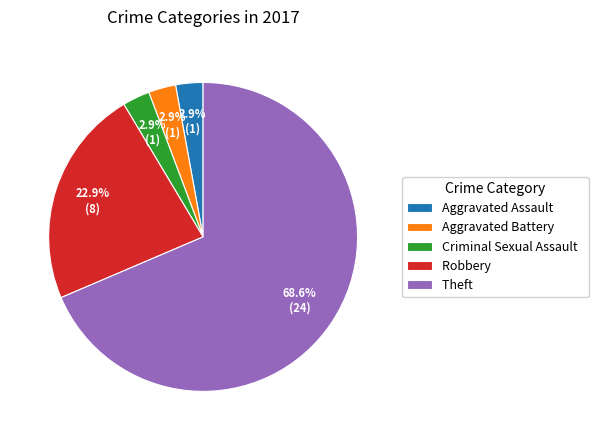

To the nearest percent, what portion does Aggravated Battery represent?

3%